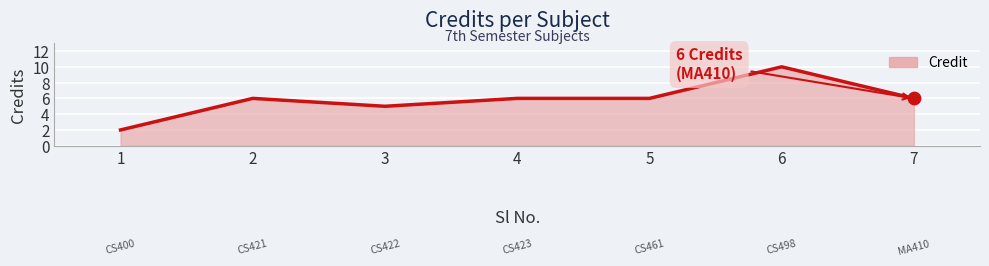

Between 3 and 1, which is larger?

3